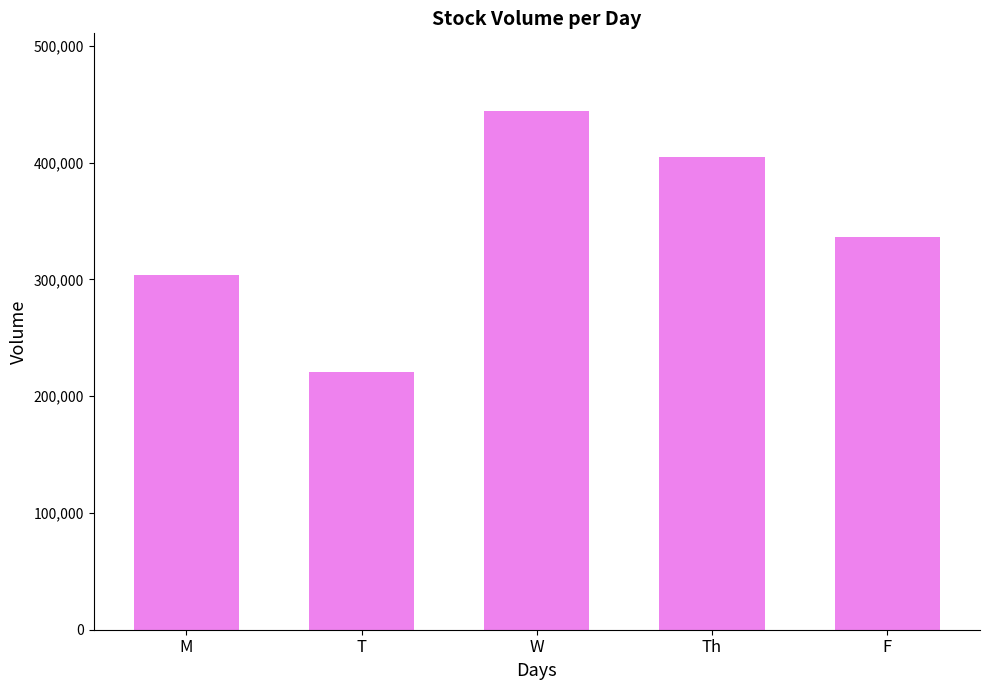

What is the smallest value displayed?

220500